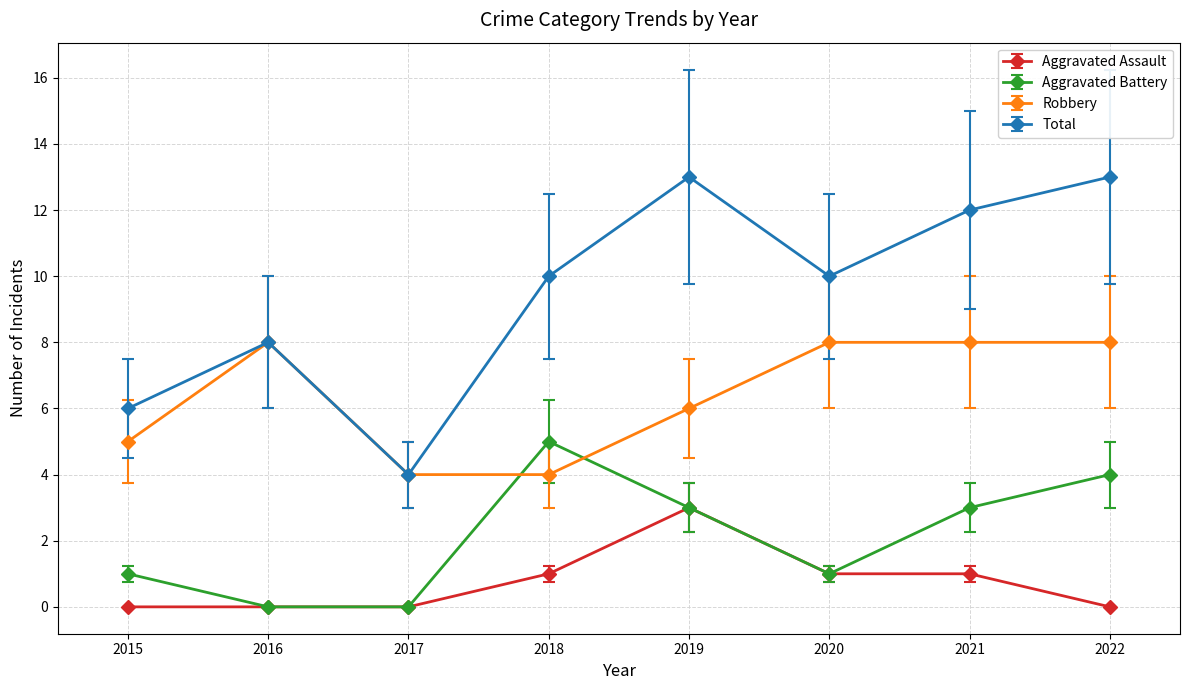

Is it true that Total equals 13 at 2022?

True